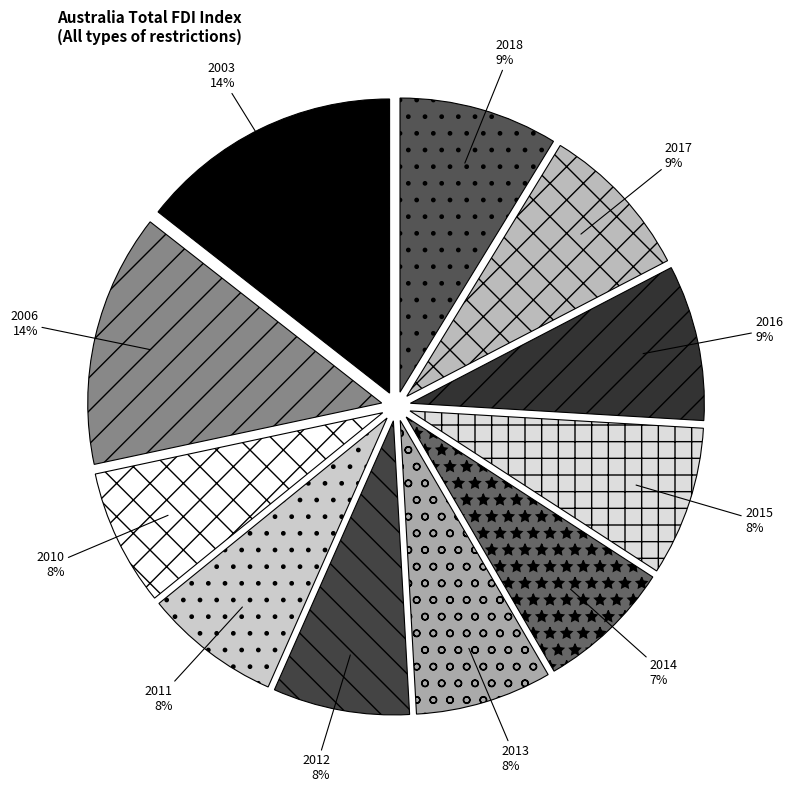

How many slices are in this pie chart?

11